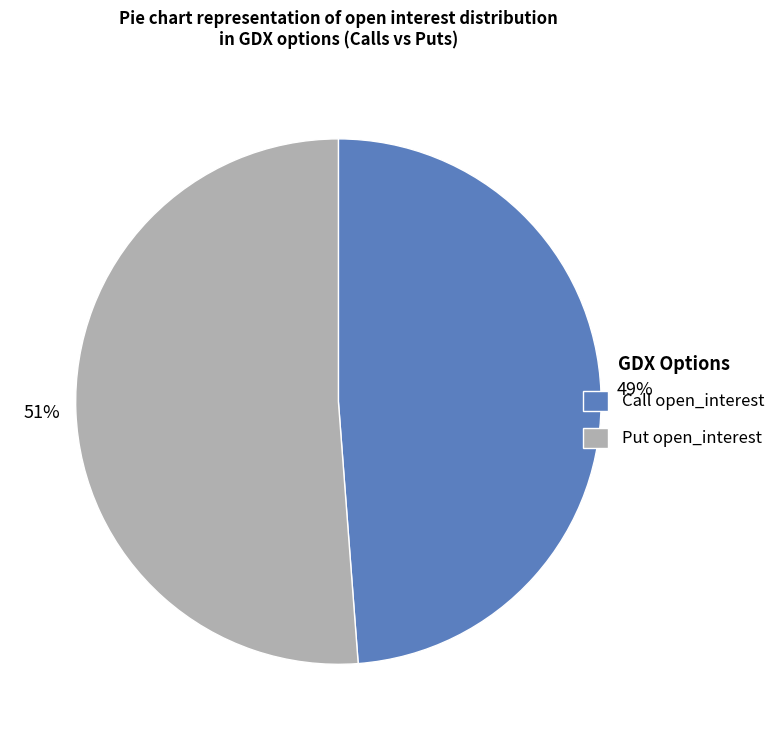

Which category has the biggest portion of the pie?

Put open_interest